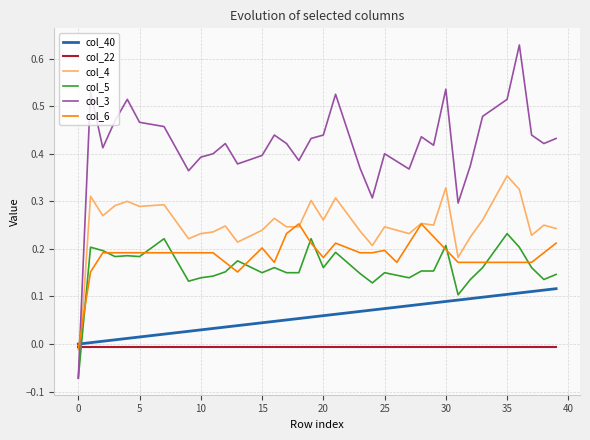

Which series has the largest total across all categories?

col_3